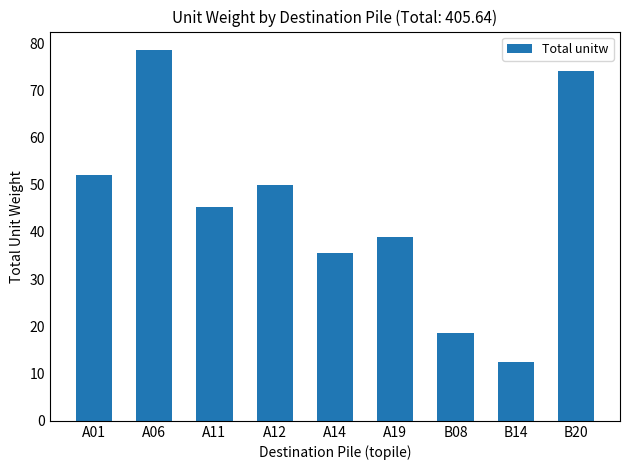

List the labels in order of value, smallest first.

B14, B08, A14, A19, A11, A12, A01, B20, A06